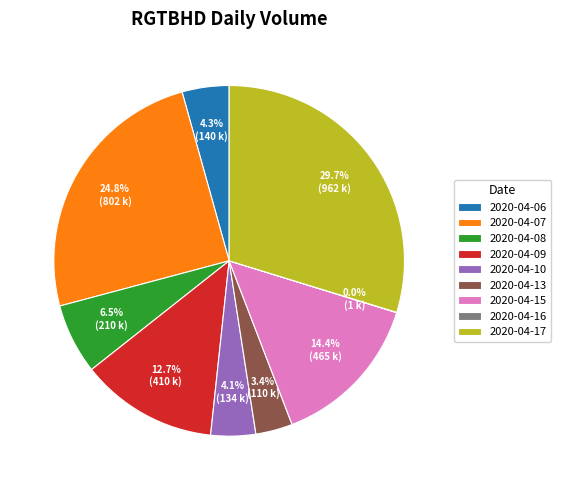

To the nearest percent, what is the difference between the 2020-04-09 and 2020-04-08 slice percentages?

6%